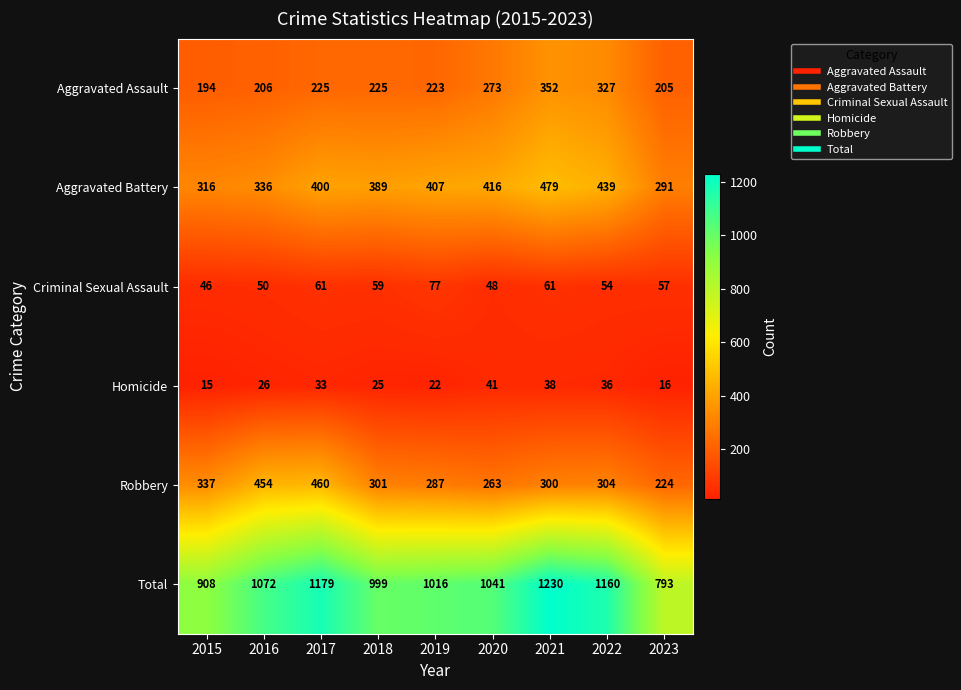

Read the Robbery value at 2018.

301